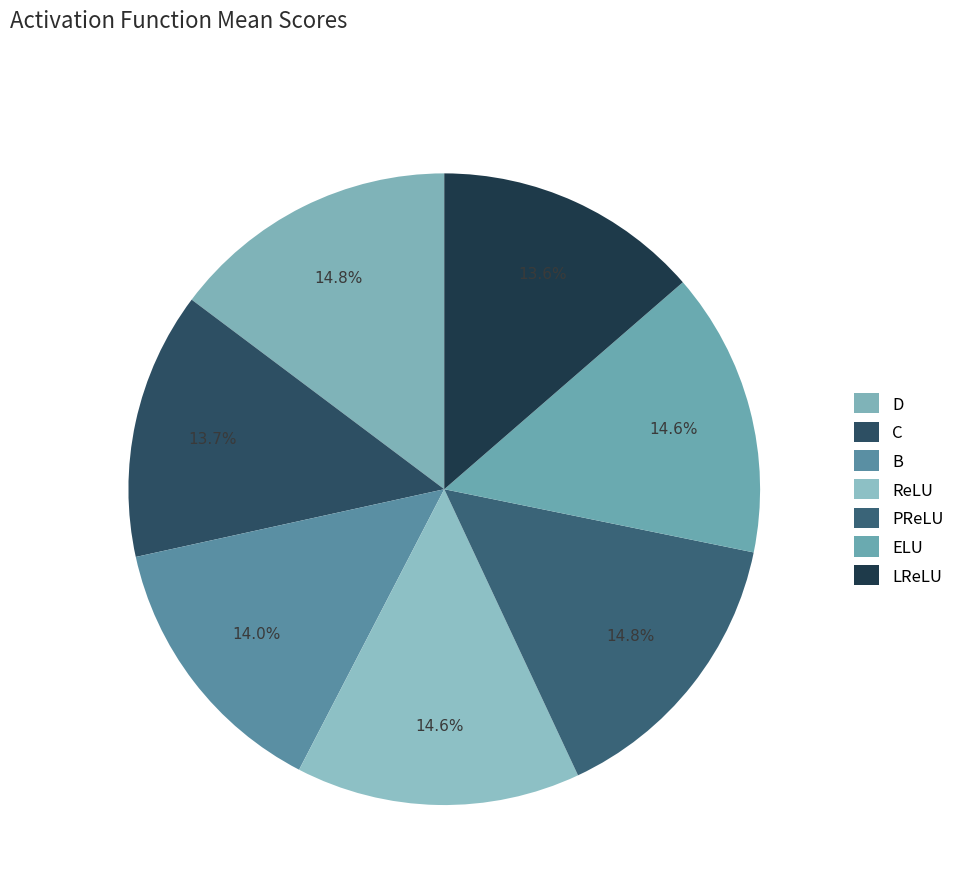

What is the largest slice in the pie chart?

PReLU